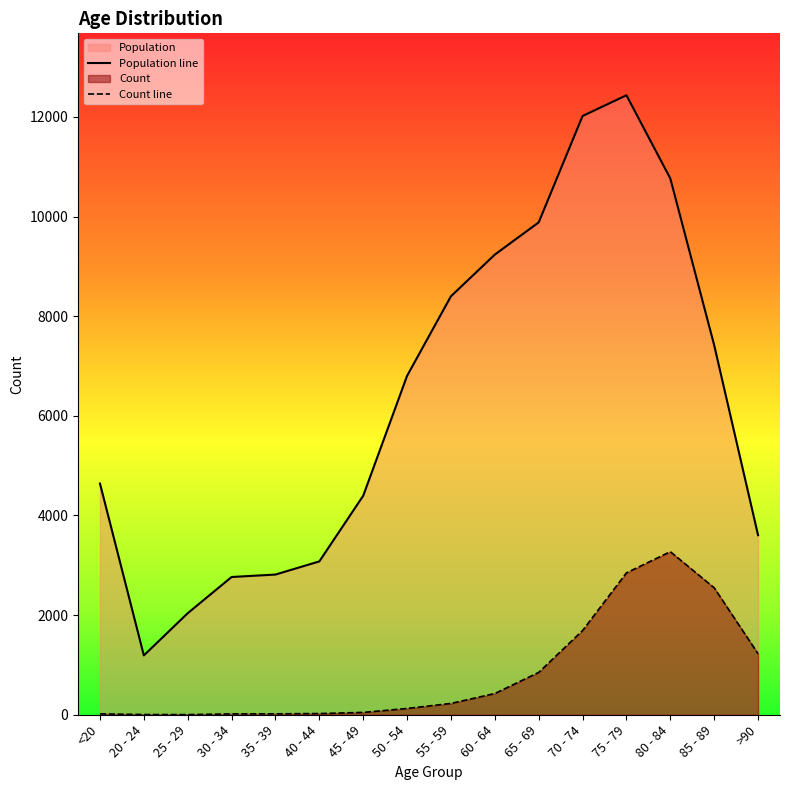

True or false: Count line and Population line cross at least once.

False